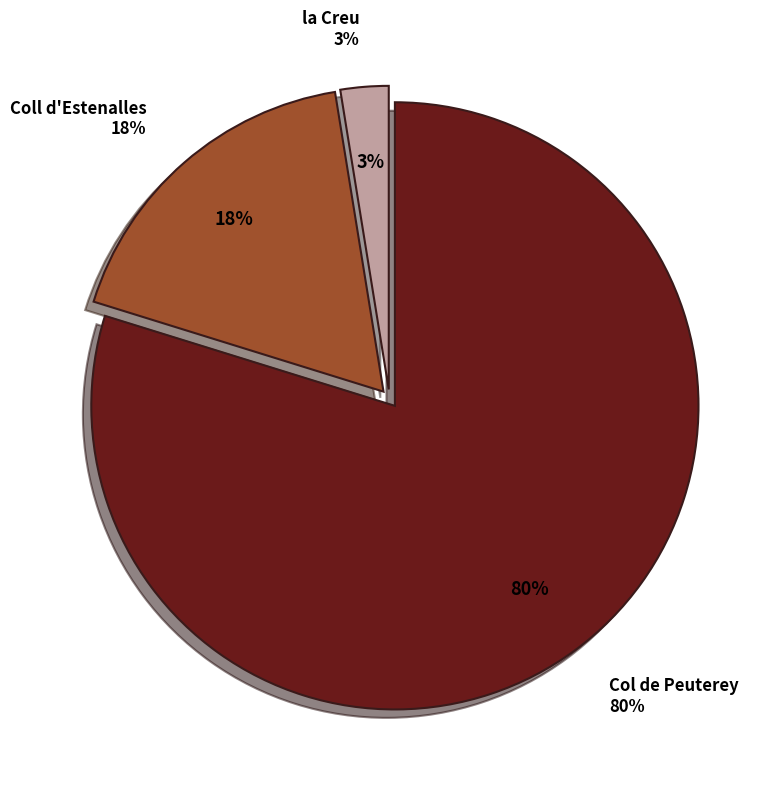

To the nearest percent, what portion does Coll d'Estenalles represent?

18%